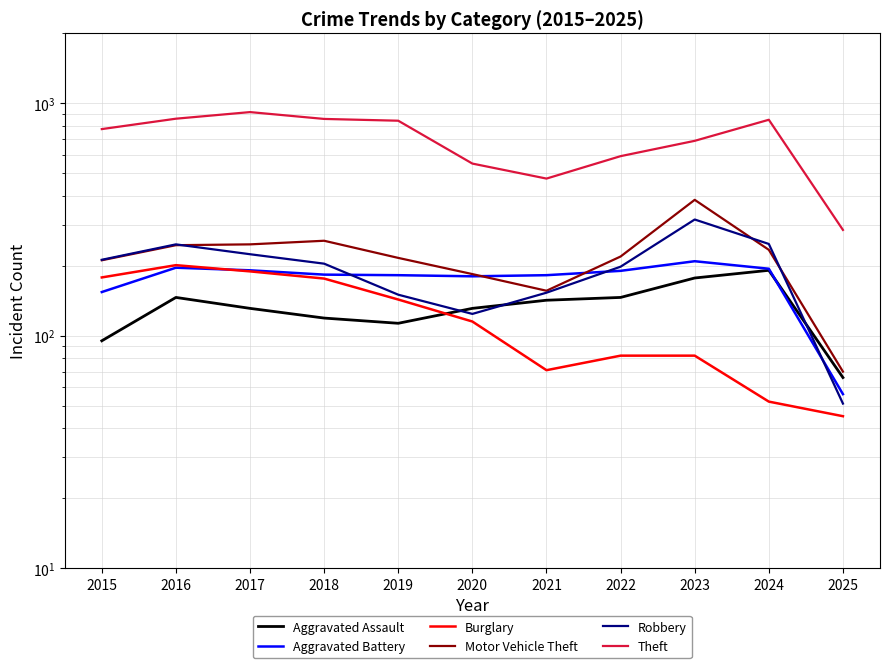

Which has a higher value, 2020 or 2017?

2020